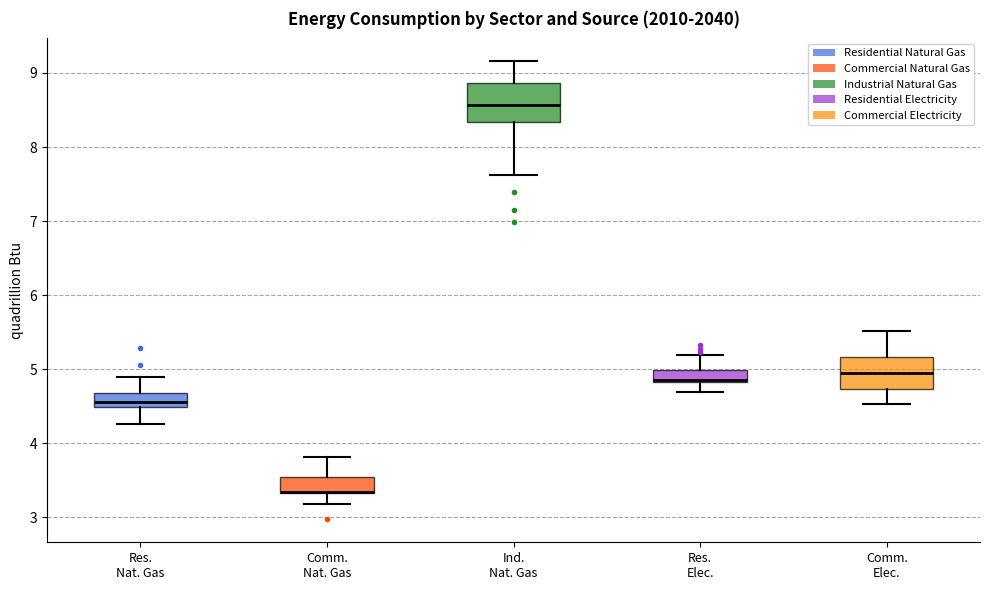

Reading left to right, transcribe this box plot: for each box, give where its median line is, the range the box spans, and where its two whiskers end, as read against the y-axis. The values are not printed on the chart, so give them approximately, as read against the axis.

Res. Nat. Gas: median 4.5 (just above the box's lower edge), box 4.5 to 4.7, whiskers 4.3 to 4.9
Comm. Nat. Gas: median 3.3 (drawn on the box's lower edge), box 3.3 to 3.5, whiskers 3.2 to 3.8
Ind. Nat. Gas: median 8.6, box 8.3 to 8.9, whiskers 7.6 to 9.2
Res. Elec.: median 4.9, box 4.8 to 5.0, whiskers 4.7 to 5.2
Comm. Elec.: median 5.0, box 4.7 to 5.2, whiskers 4.5 to 5.5